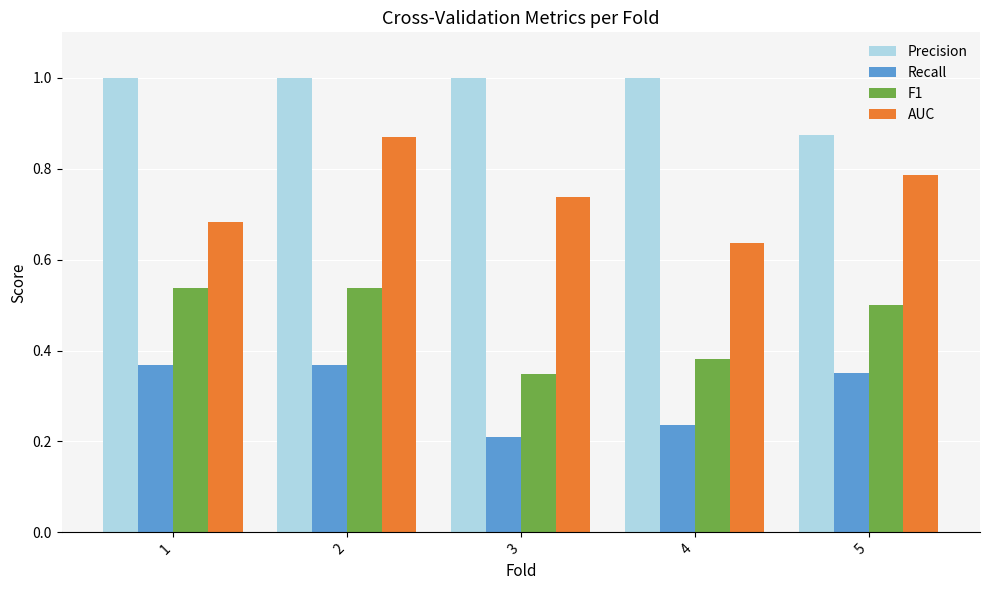

Are the bars grouped side by side (vs. stacked)?

Yes